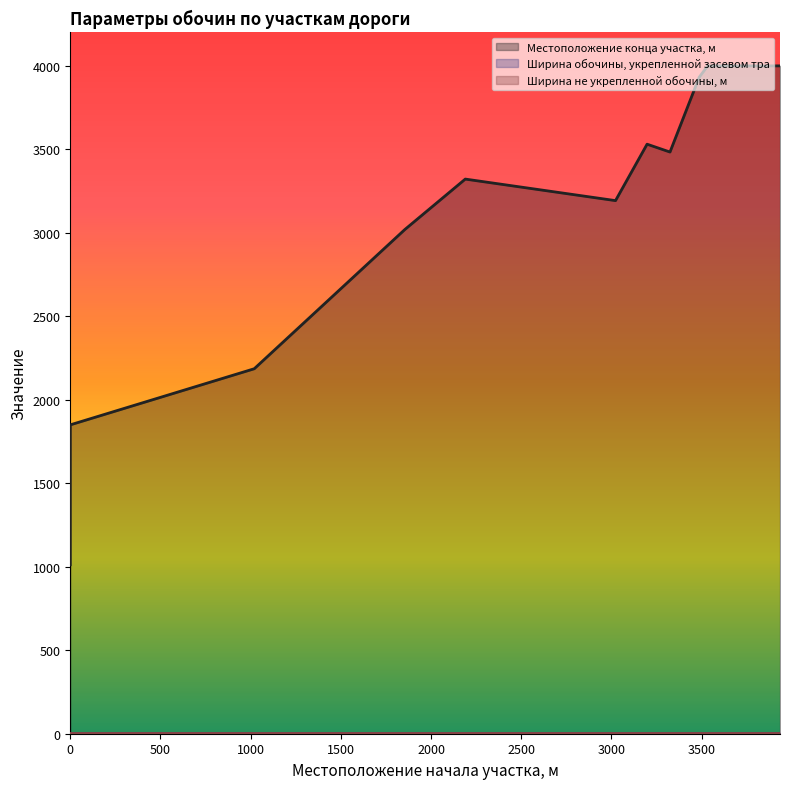

How many values in the Местоположение конца участка, м series are below 3322?

5